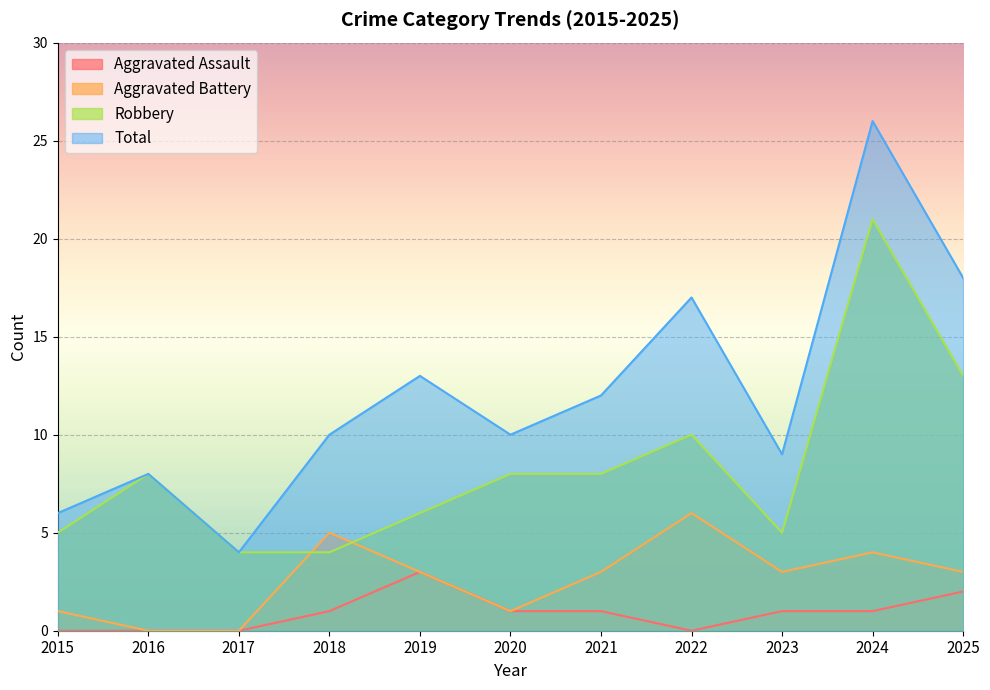

How many interior local peaks does the Aggravated Assault series have?

1